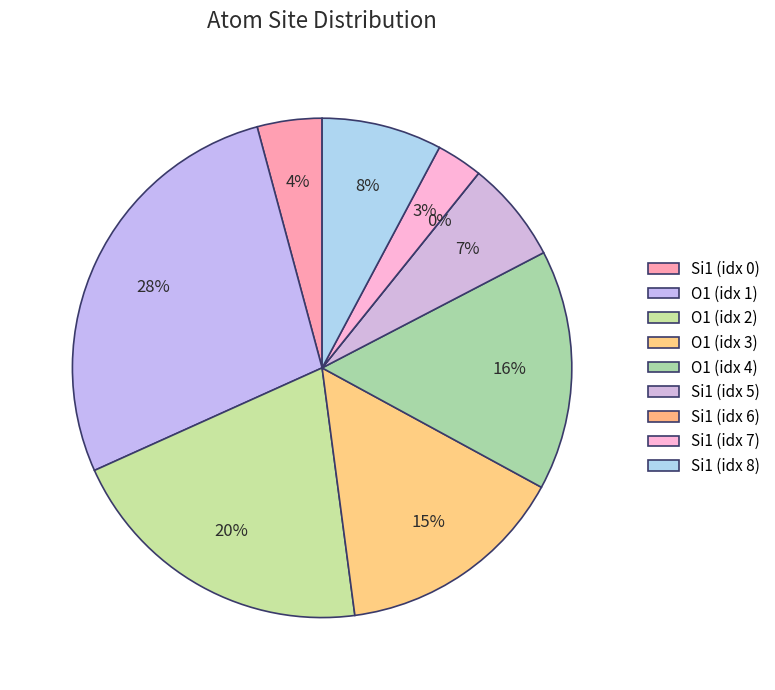

What is the smallest slice in the pie chart?

6